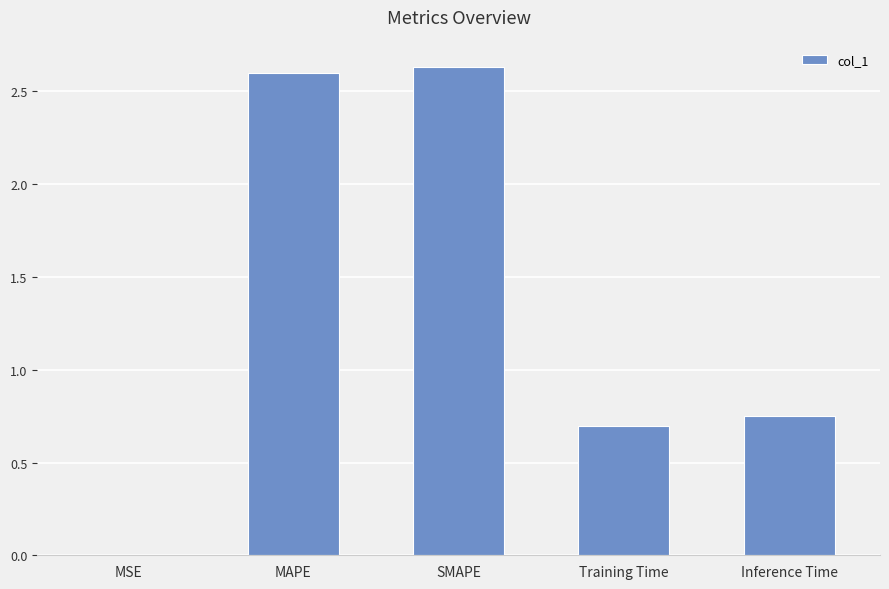

The chart shows a value of 0.0 at MSE. True or false?

True